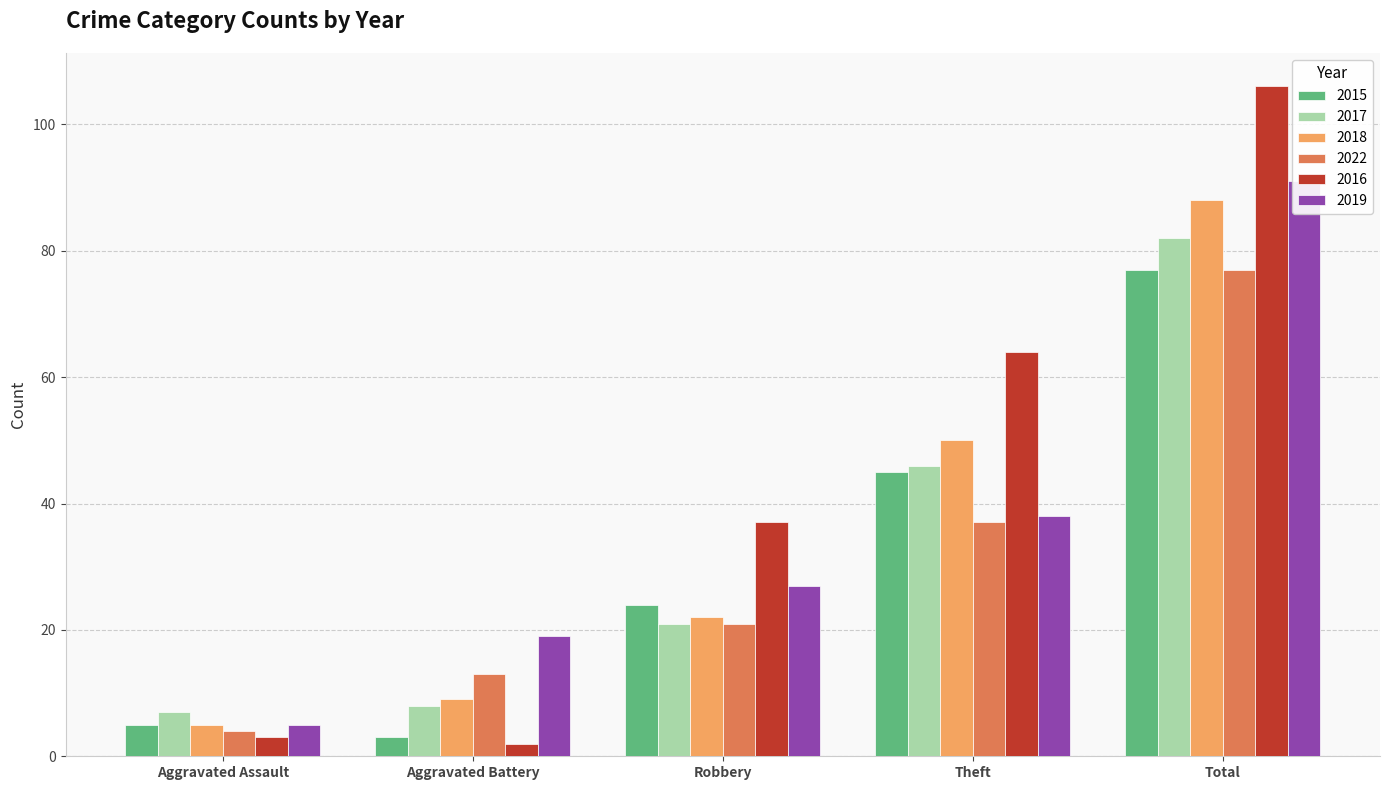

What is the label of the 5th bar from the left?

Total